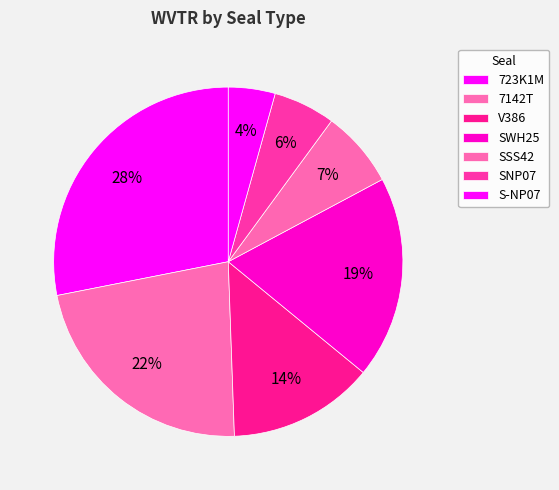

True or false: S-NP07 accounts for 4% of the total.

True